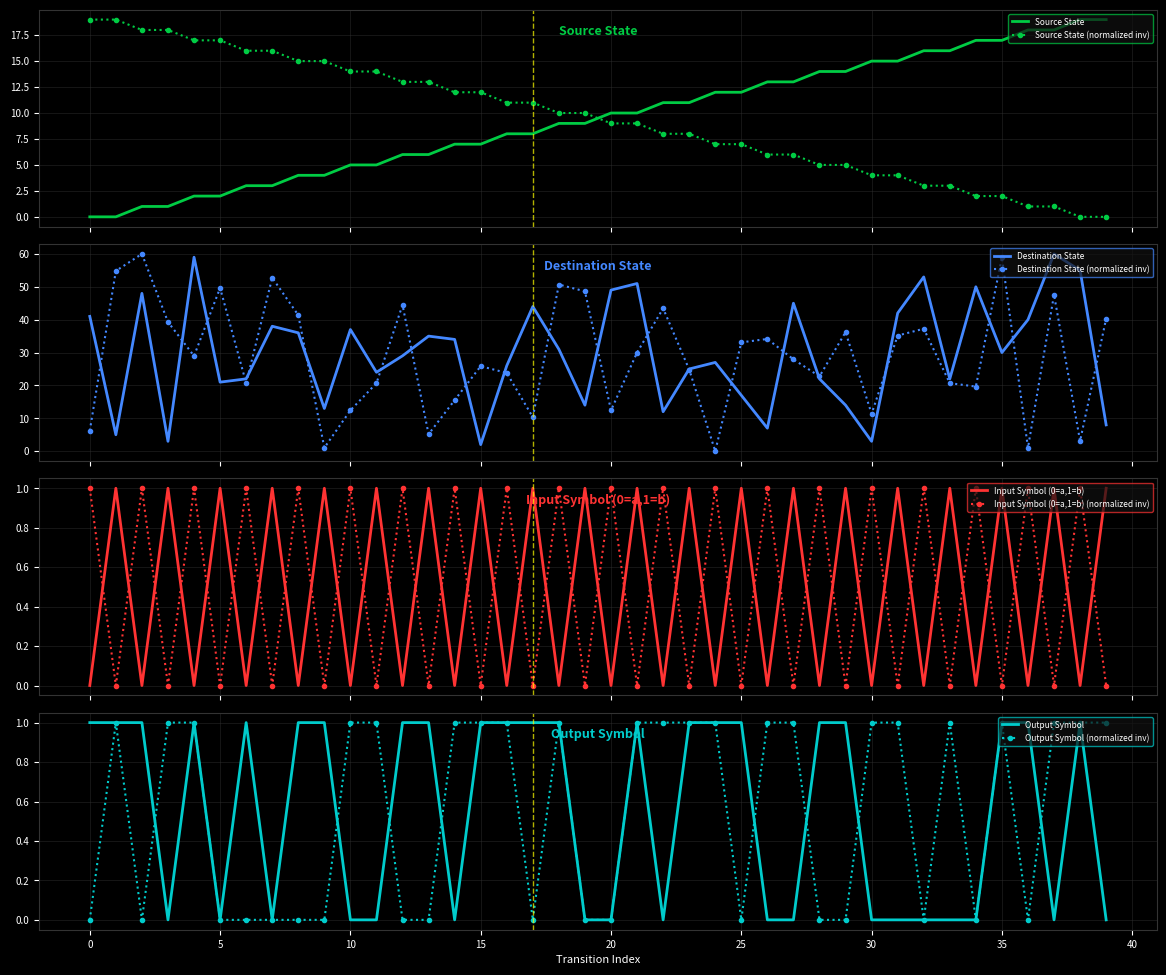

Rank the series at 32 from lowest to highest value.

input_symbol_num, output_symbol_num, source_state, destination_state